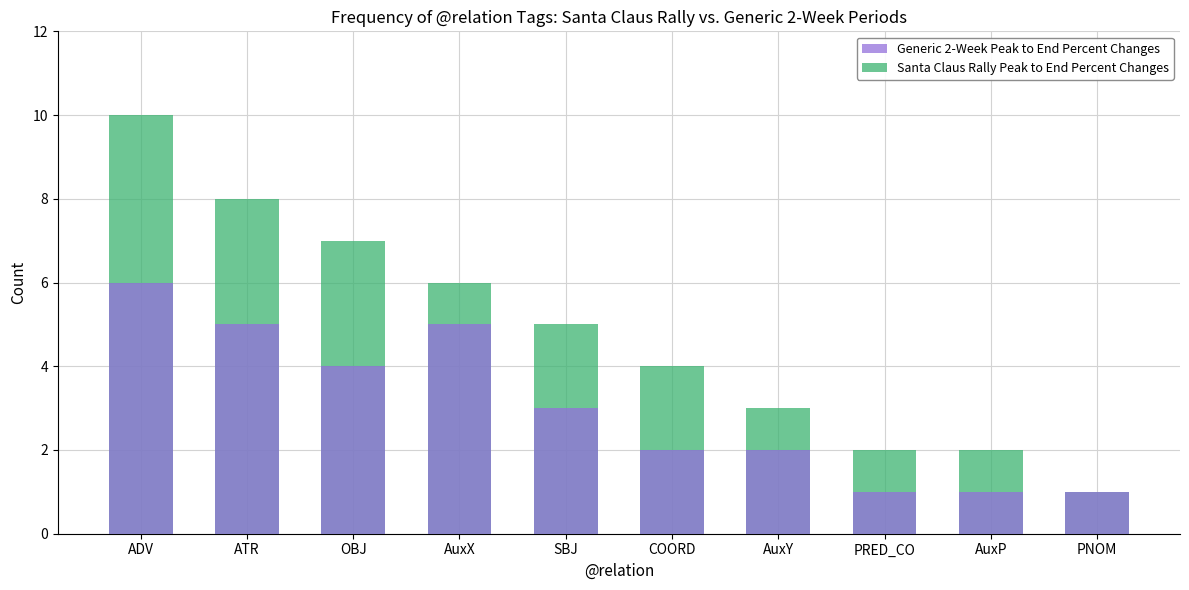

Between ATR and COORD, which is larger?

ATR